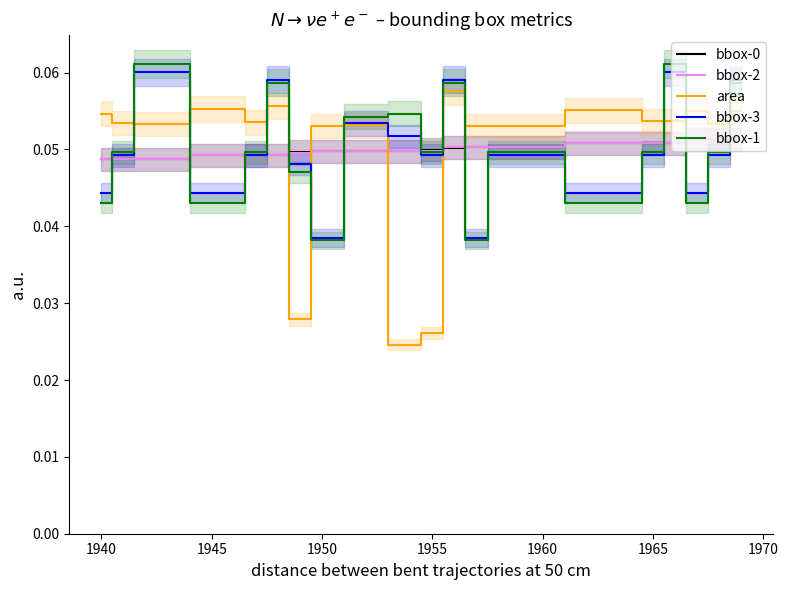

What are all the series names shown in the legend?

bbox-0, bbox-2, area, bbox-3, bbox-1